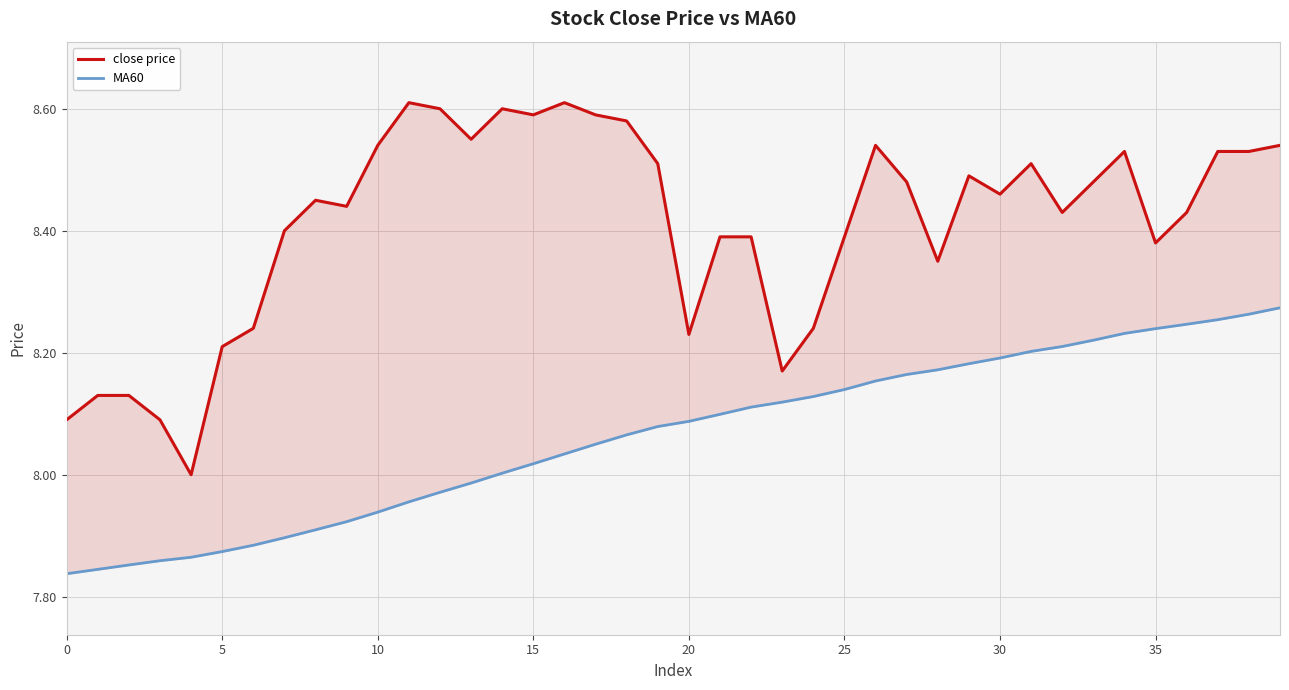

The value of close price at 28 is 3.7. True or false?

False